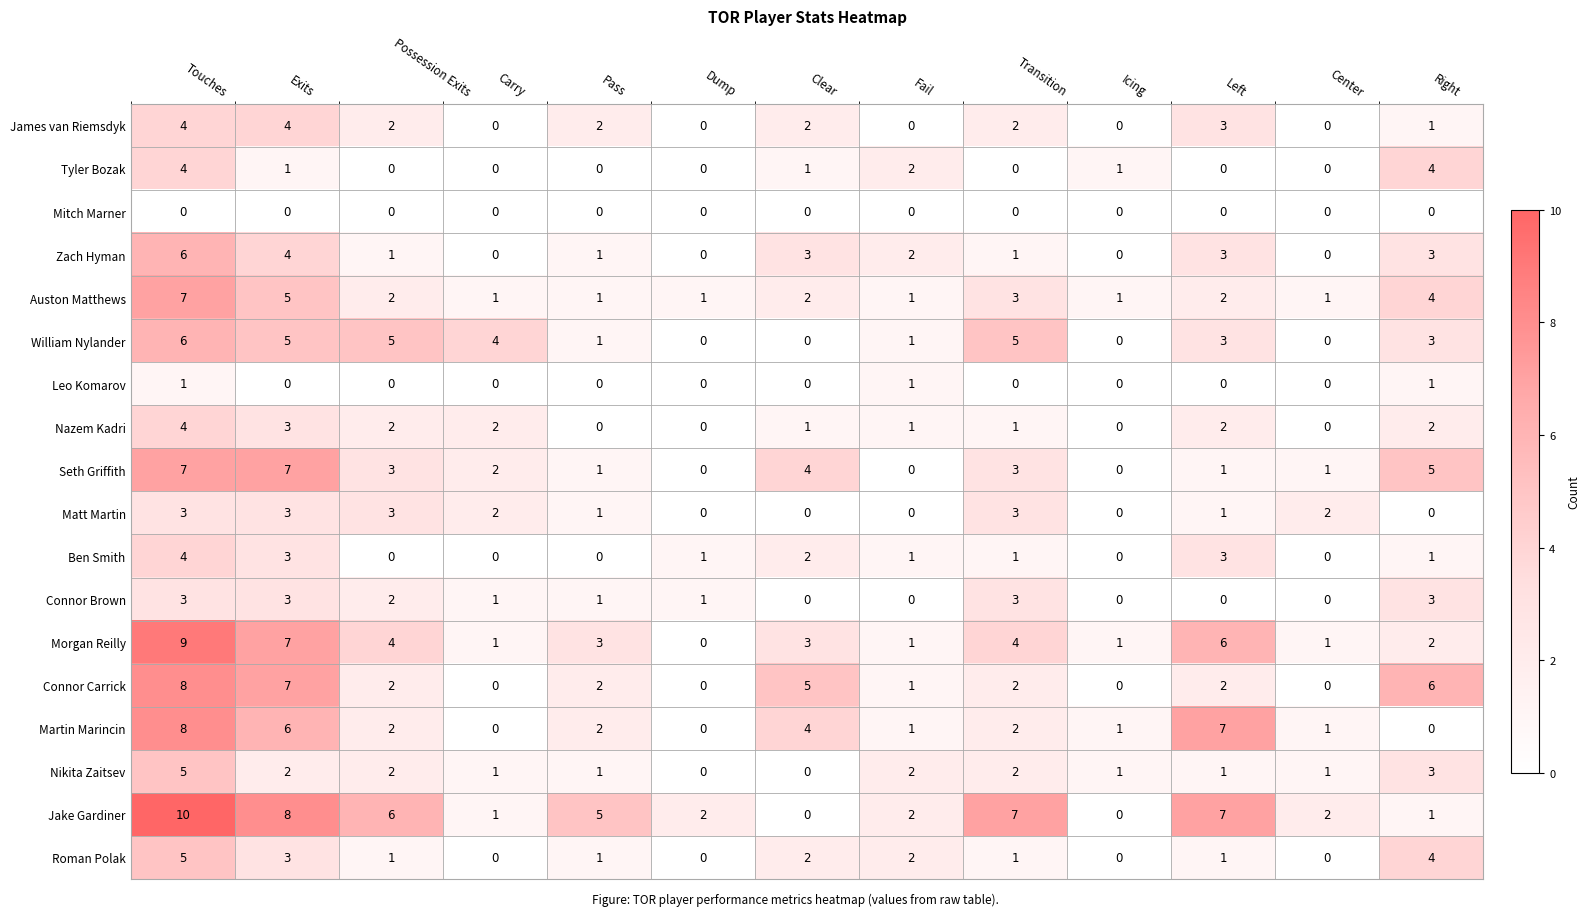

True or false: Roman Polak has a value of -3 at Dump.

False